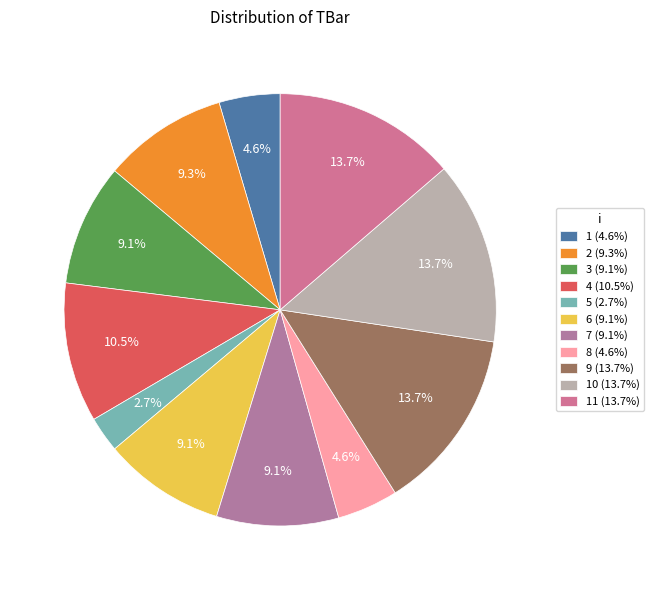

Count the number of slices in the pie.

11